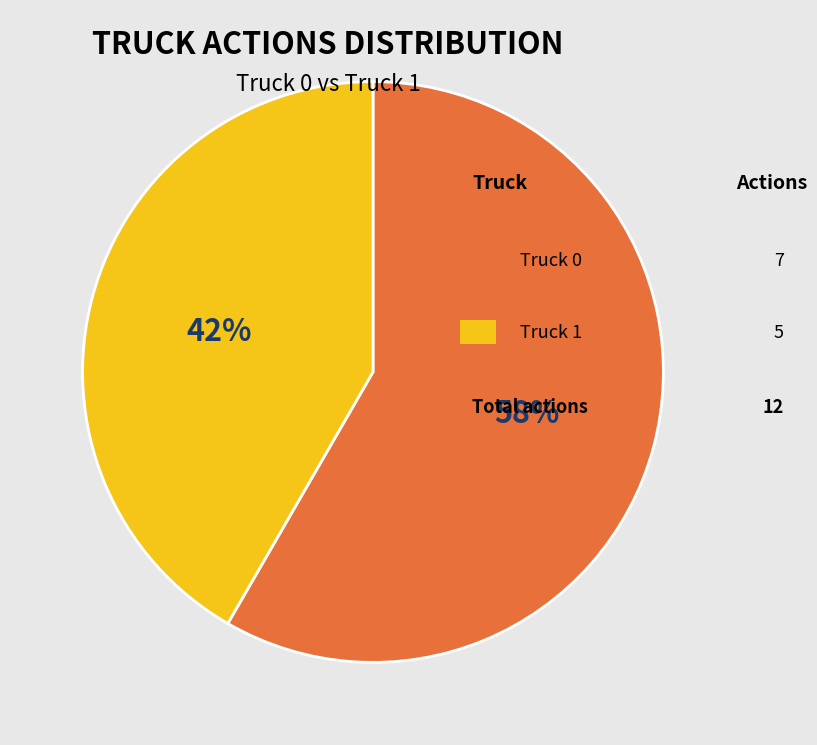

To the nearest percent, what is the average slice percentage?

50%